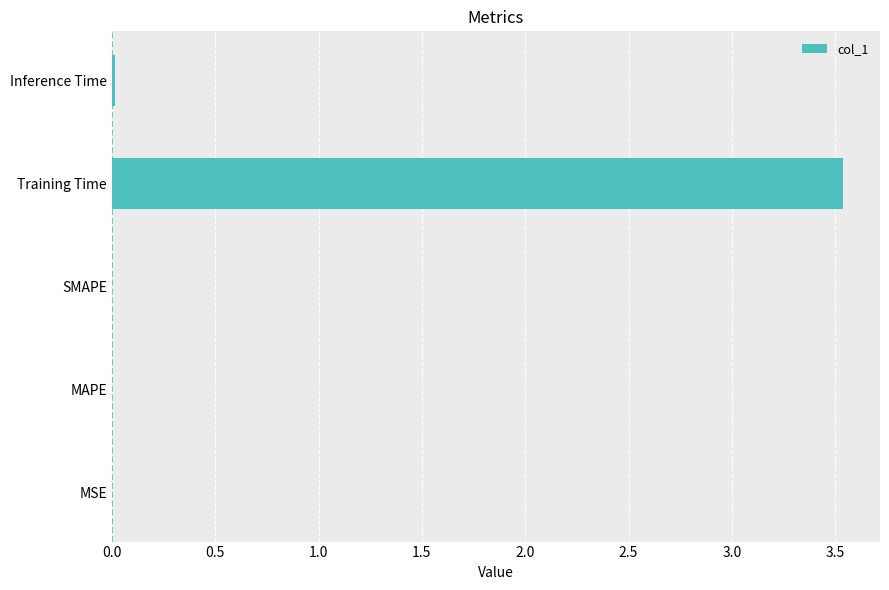

How many distinct data groups are displayed?

1